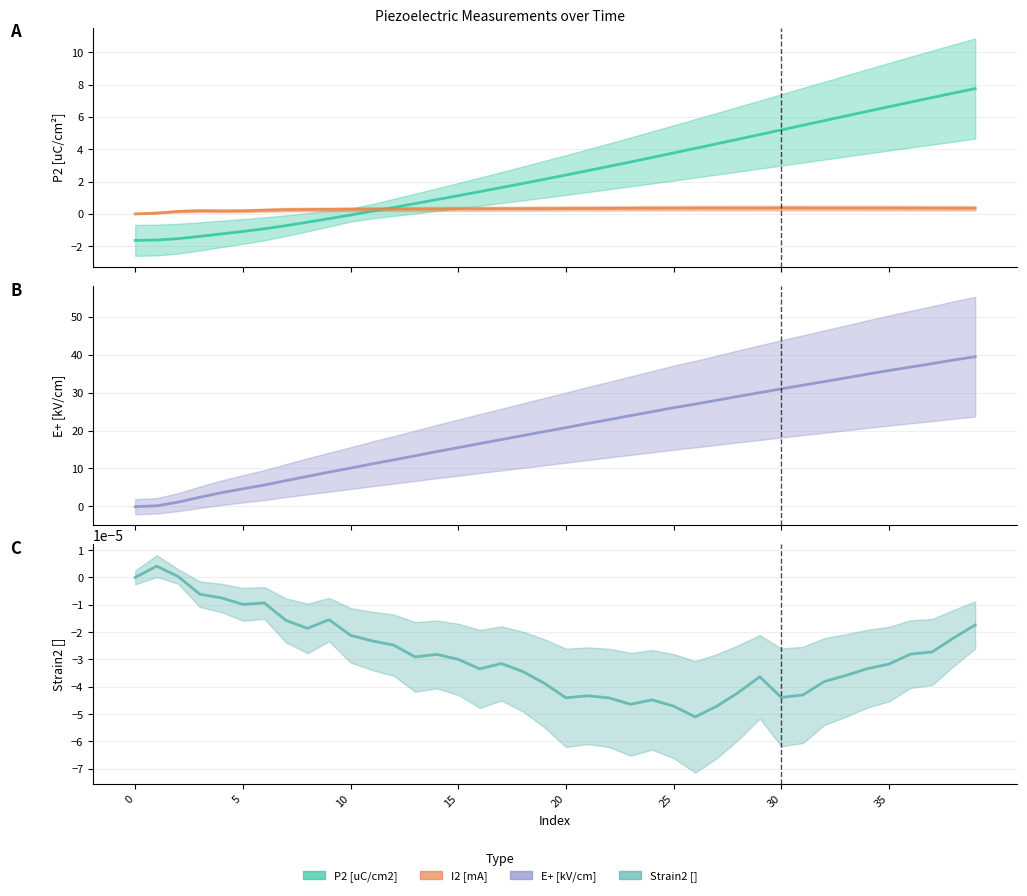

The E+ [kV/cm] series shows 6.5 at 5. True or false?

False